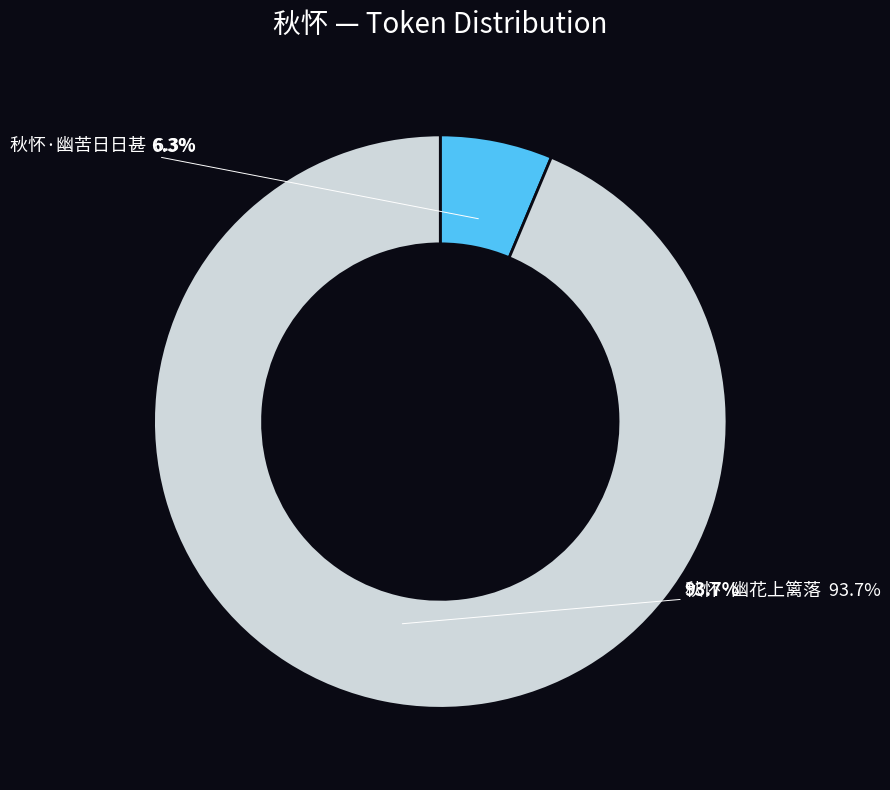

What is the change in value from 秋怀·幽苦日日甚 to 秋怀·幽花上篱落?

+216487